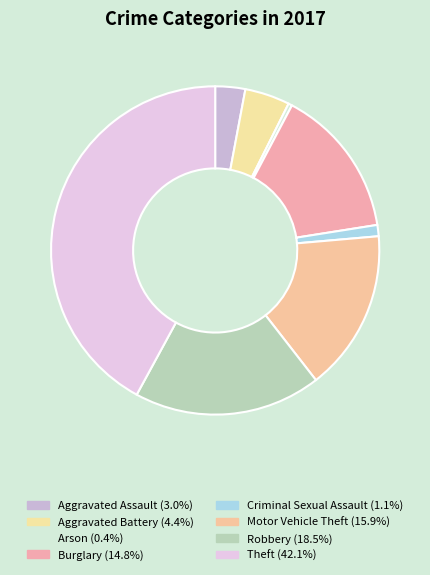

How many slices are in this pie chart?

8